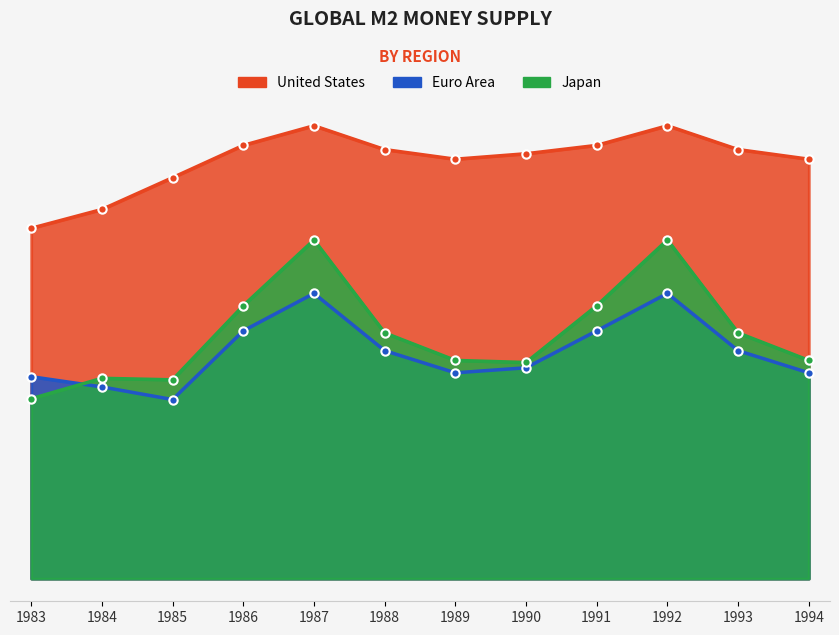

Where is the first local minimum for Euro Area?

1985